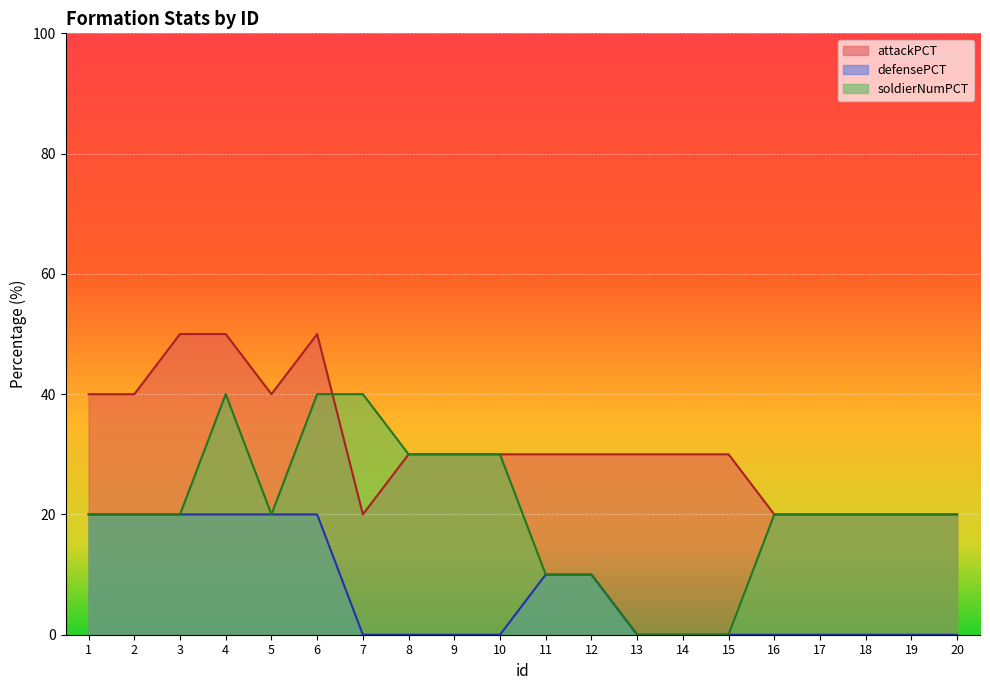

True or false: defensePCT and soldierNumPCT cross at least once.

False